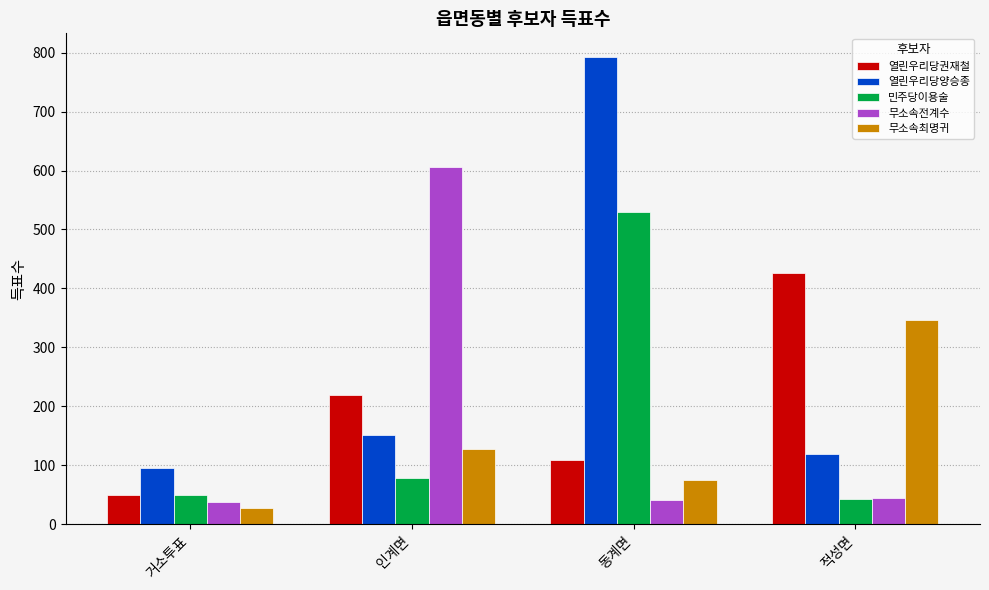

Reading left to right, what are all the values shown in this chart?

열린우리당권재철: 49	220	109	427
열린우리당양승종: 95	152	793	119
민주당이용술: 49	78	529	43
무소속전계수: 37	606	41	45
무소속최명귀: 27	128	75	347